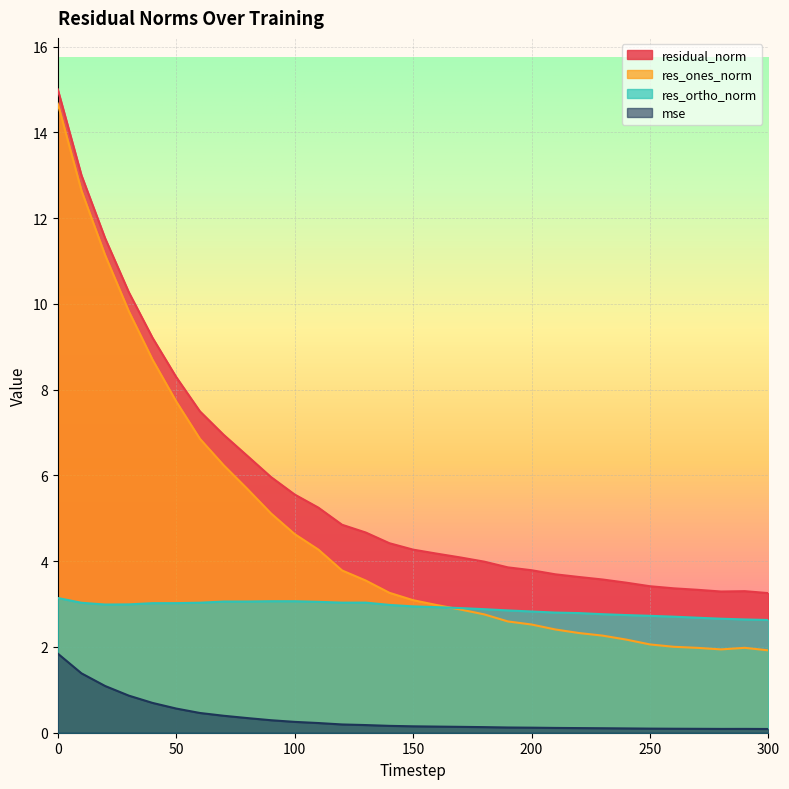

In res_ones_norm, how many points are lower than both neighbors (excluding endpoints)?

1